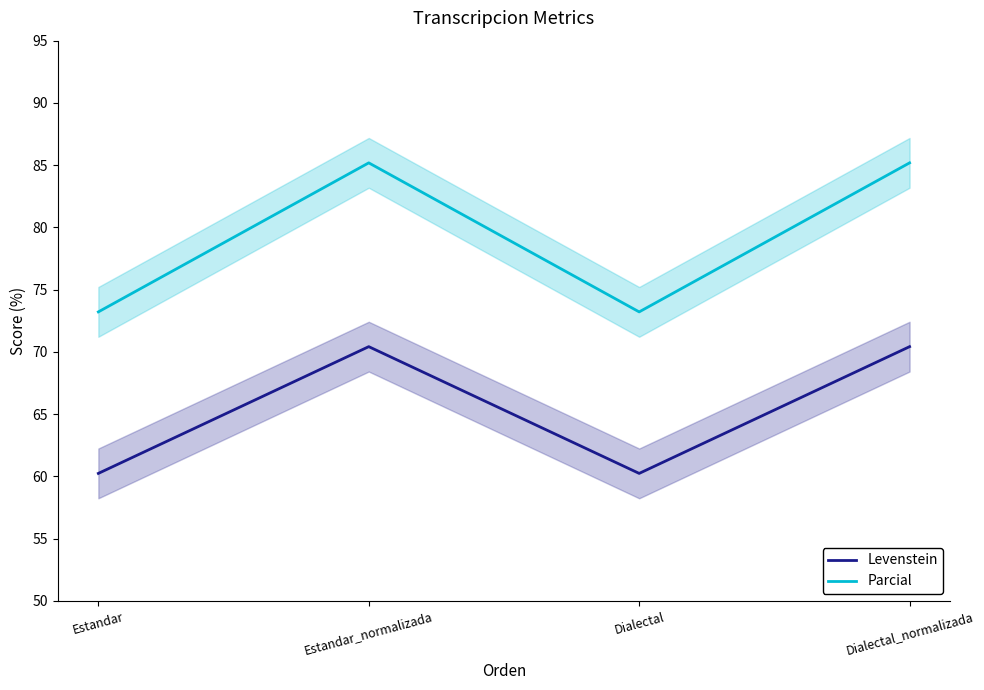

Which series has the widest spread of values?

Parcial